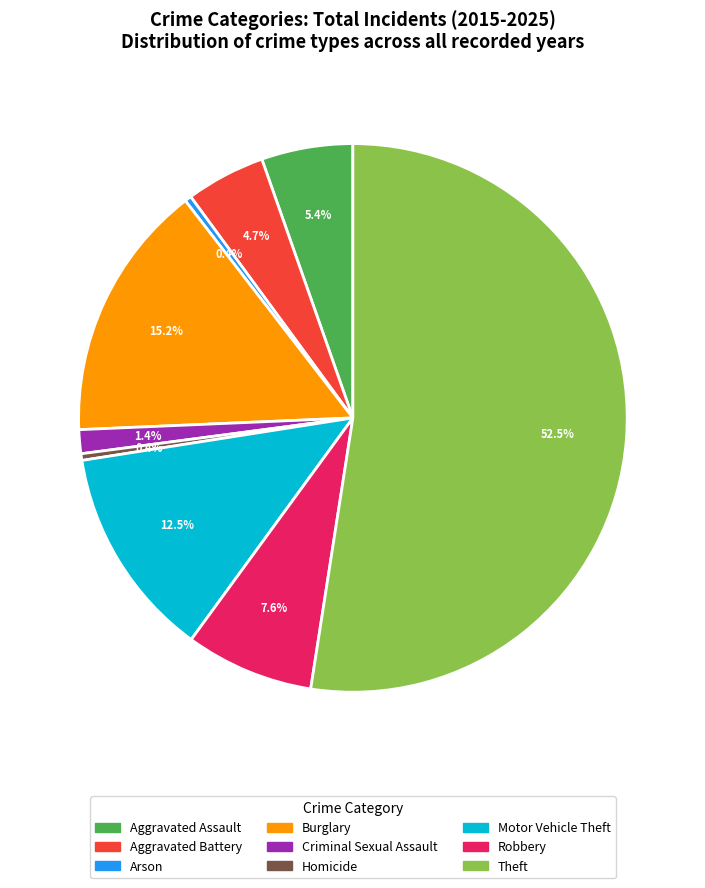

Does any single category account for the majority?

Yes